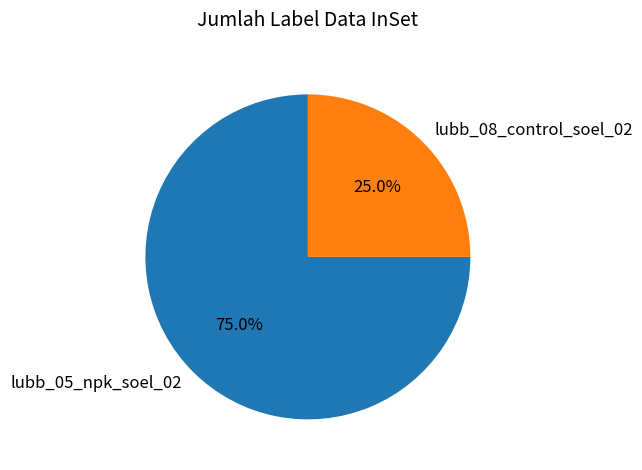

Rank the categories by value from highest to lowest.

lubb_05_npk_soel_02, lubb_08_control_soel_02